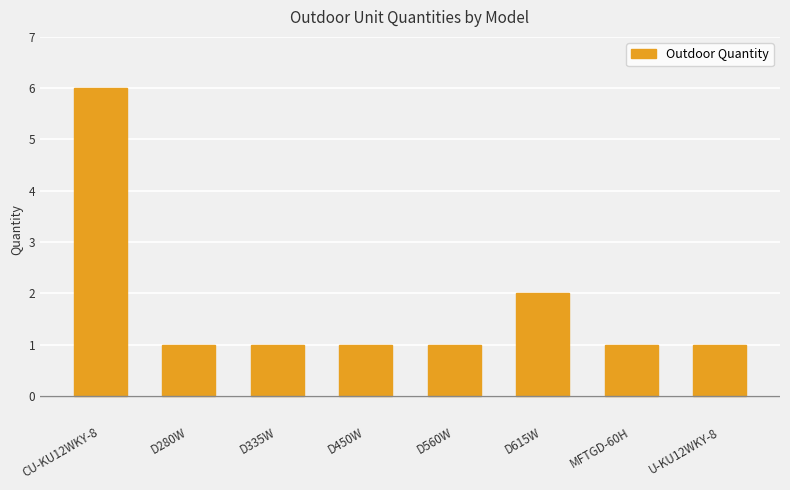

What is the difference between the second highest and minimum values?

1